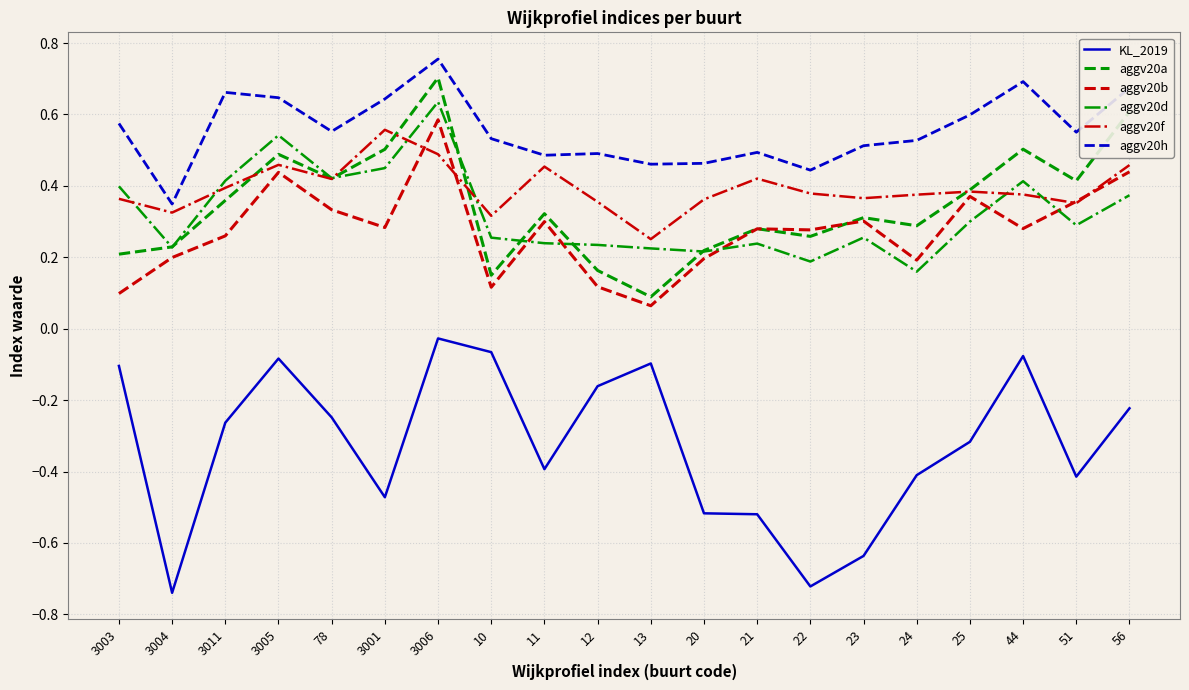

The aggv20f series shows 0.2 at 3001. True or false?

False